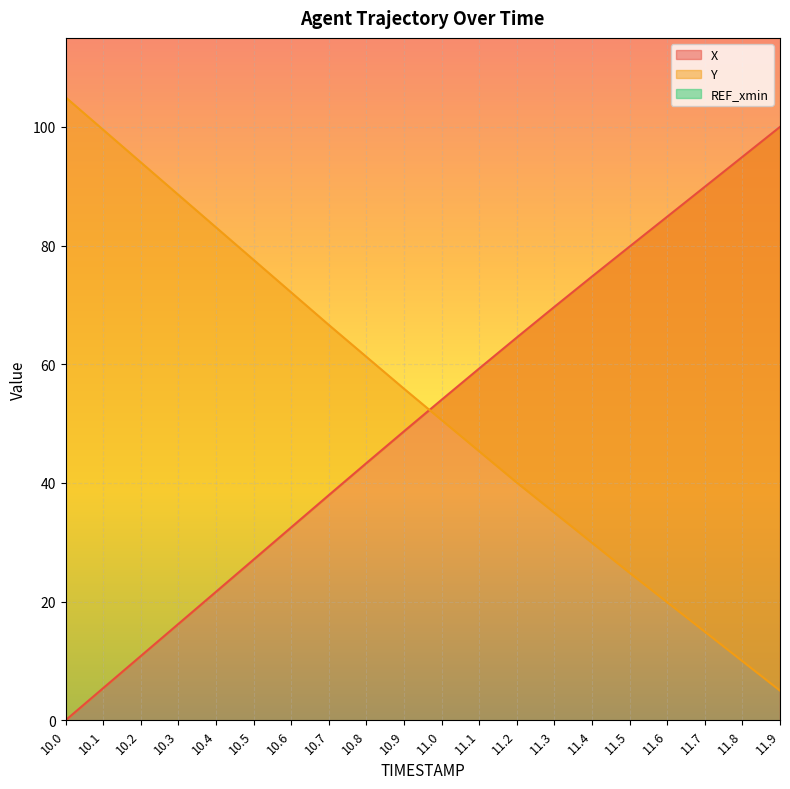

What is the sum of the X values at 11.4 and 10.6?

107.3